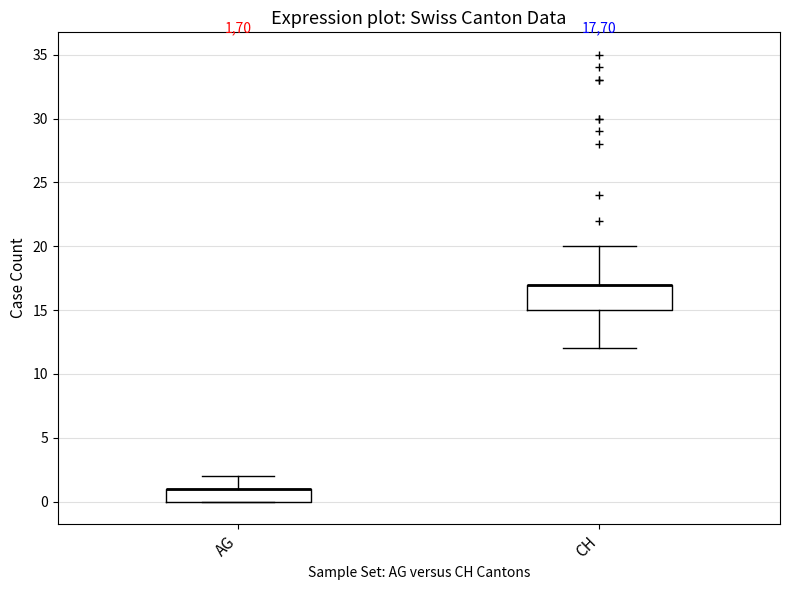

Reading left to right, transcribe this box plot: for each box, give where its median line is, the range the box spans, and where its two whiskers end, as read against the y-axis. The values are not printed on the chart, so give them approximately, as read against the axis.

AG: median 1 (drawn on the box's upper edge), box 0 to 1, whiskers 0 to 2
CH: median 17 (drawn on the box's upper edge), box 15 to 17, whiskers 12 to 20